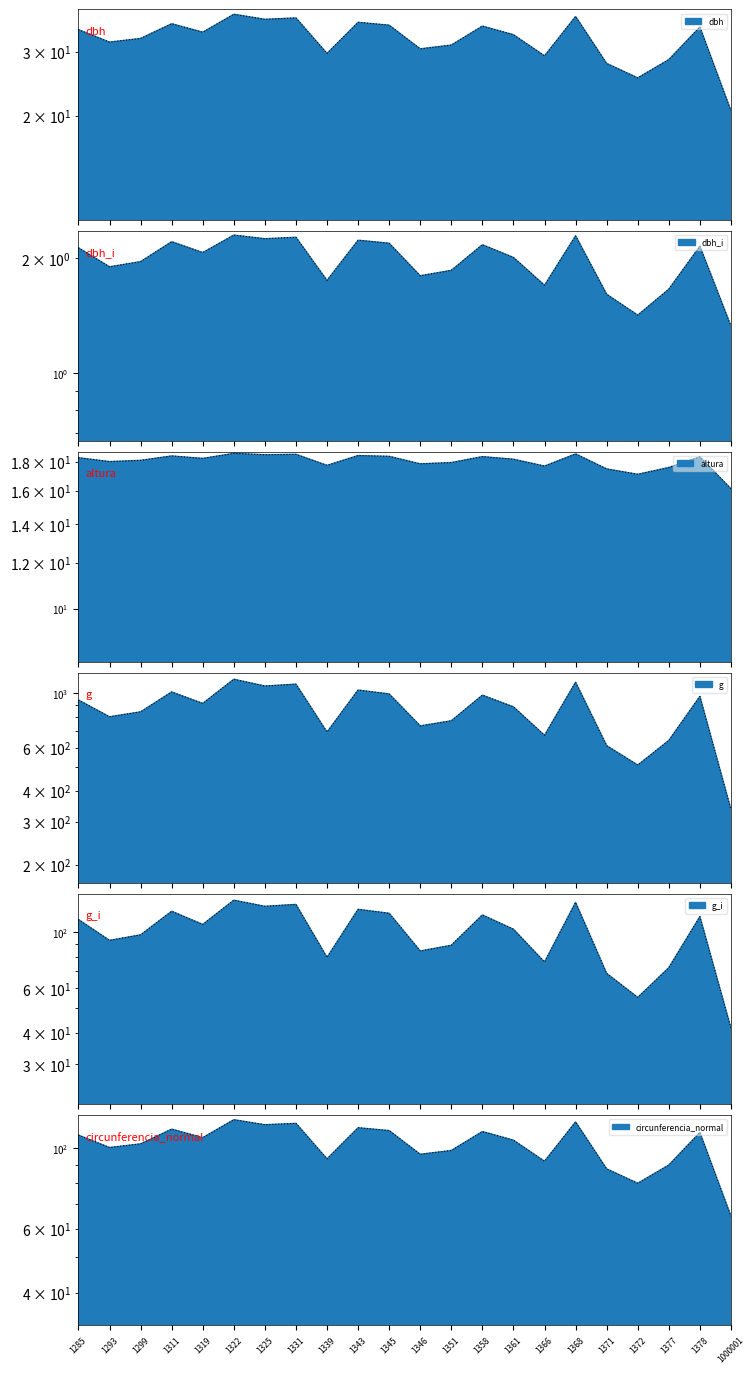

Count the number of categories in the chart.

22